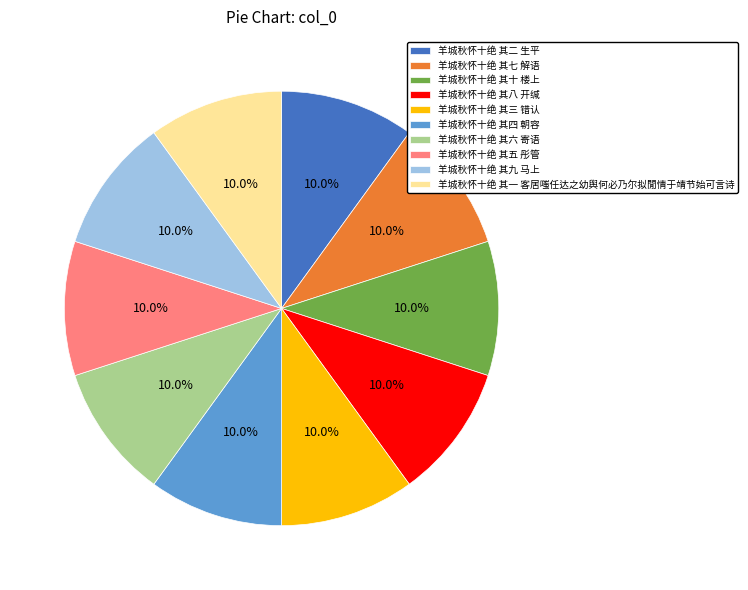

How many segments does this pie chart have?

10